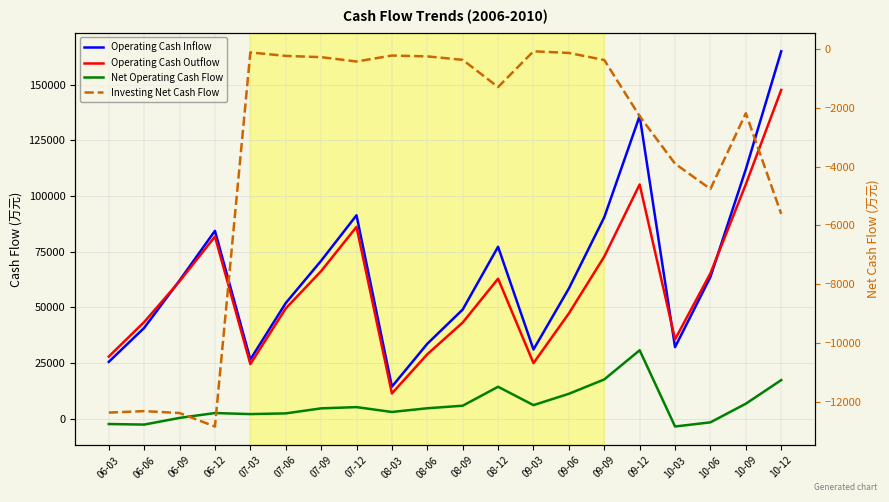

What is the sum of all Operating Cash Outflow values?

1191367